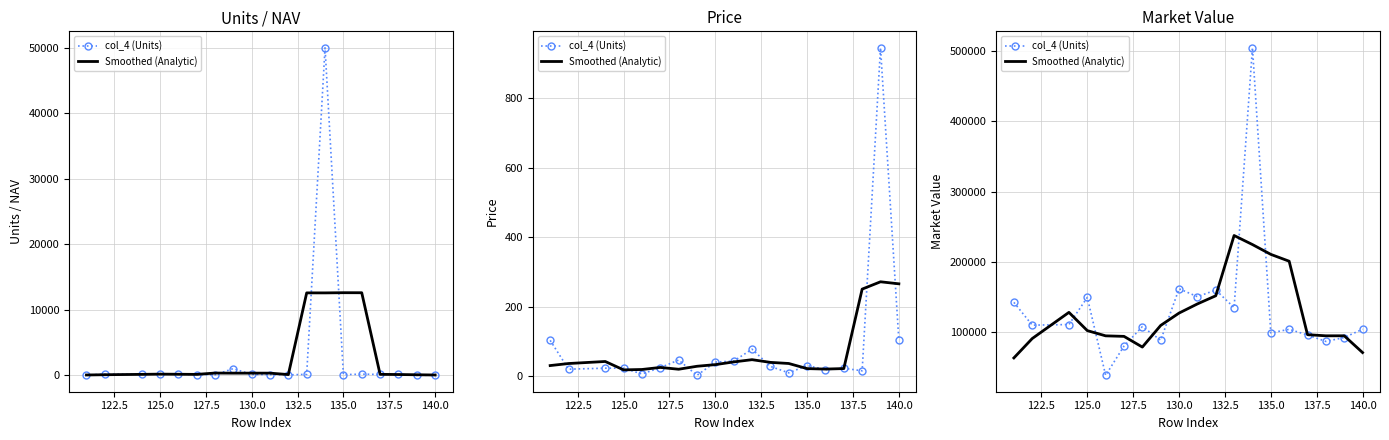

What is the difference between the maximum and minimum values in the Smoothed (Analytic) series?

174426.4